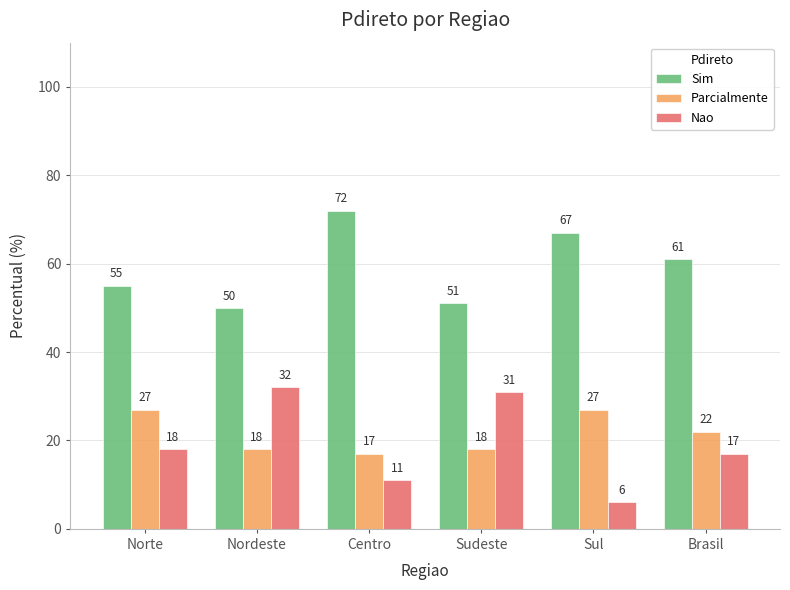

At which label is Nao closest to 19?

Norte